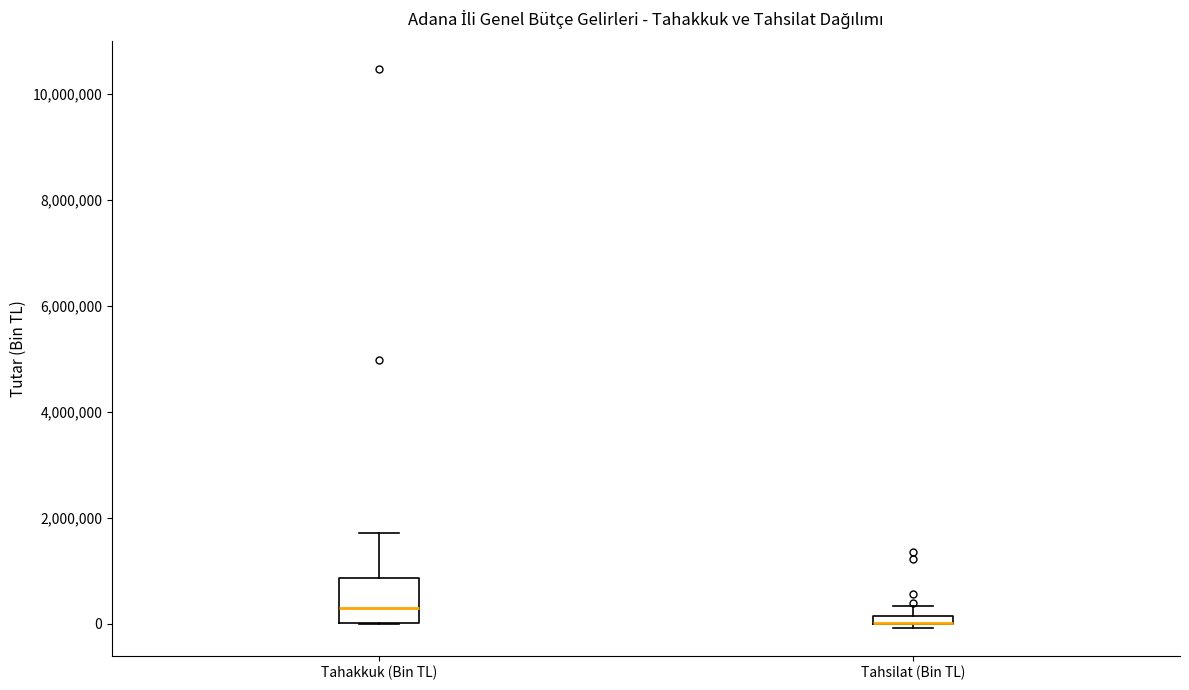

Where is the upper edge of the box for Tahsilat (Bin TL) on the y-axis? The values are not printed on the chart, so give them approximately, as read against the axis.

200000